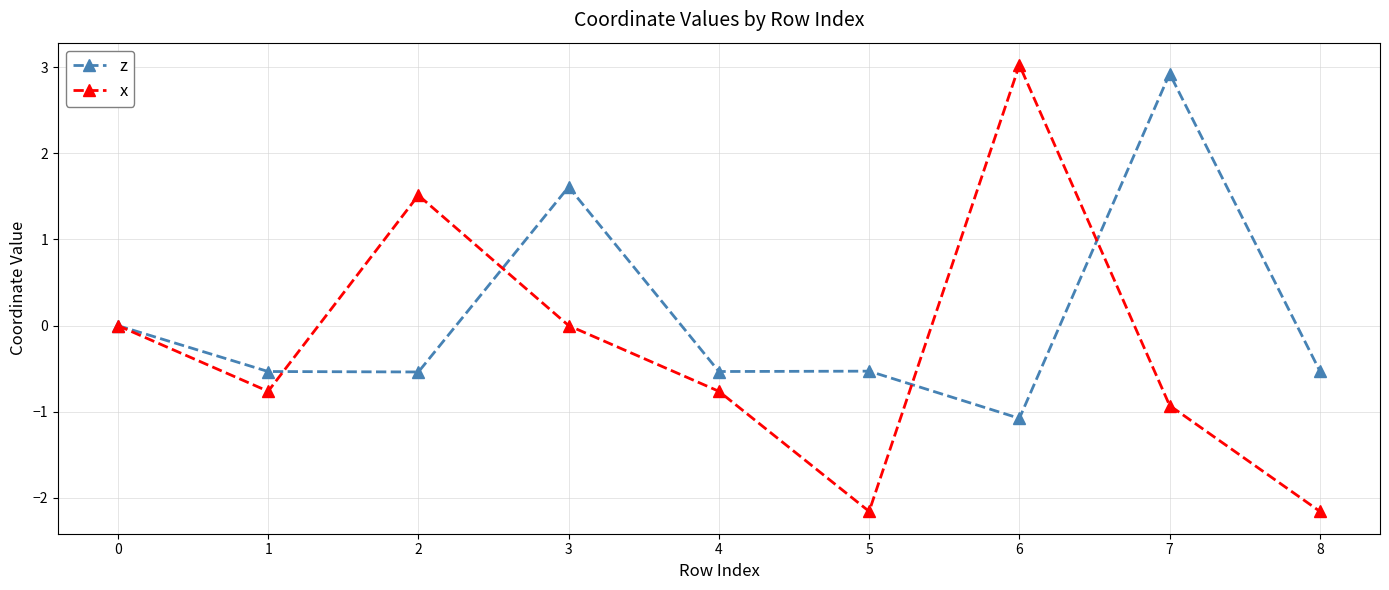

What is the value of the z point at the 3rd from the left?

-0.5